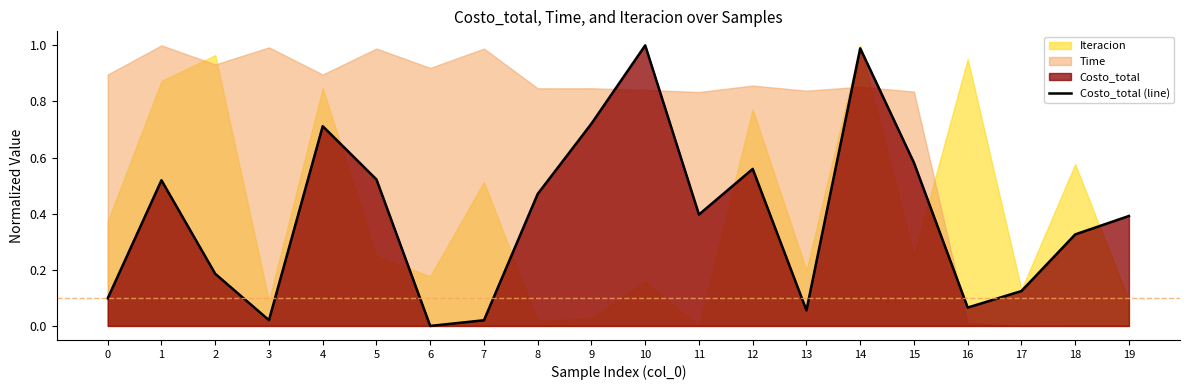

True or false: the data has more than 2 interior local peaks.

True